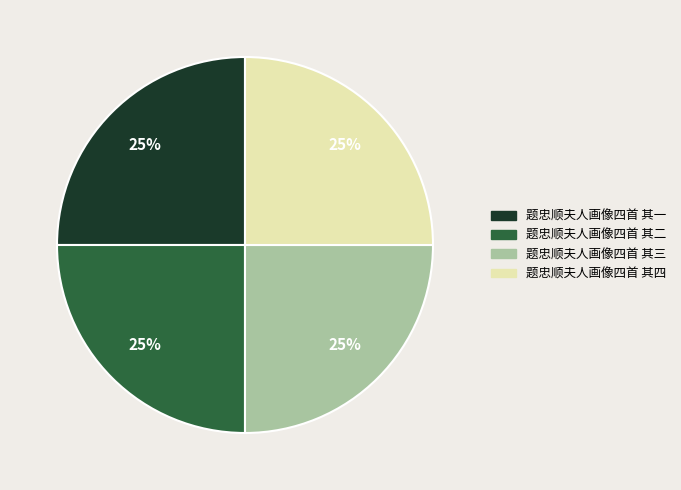

To the nearest percent, what percentage of the pie is 题忠顺夫人画像四首 其一?

25%